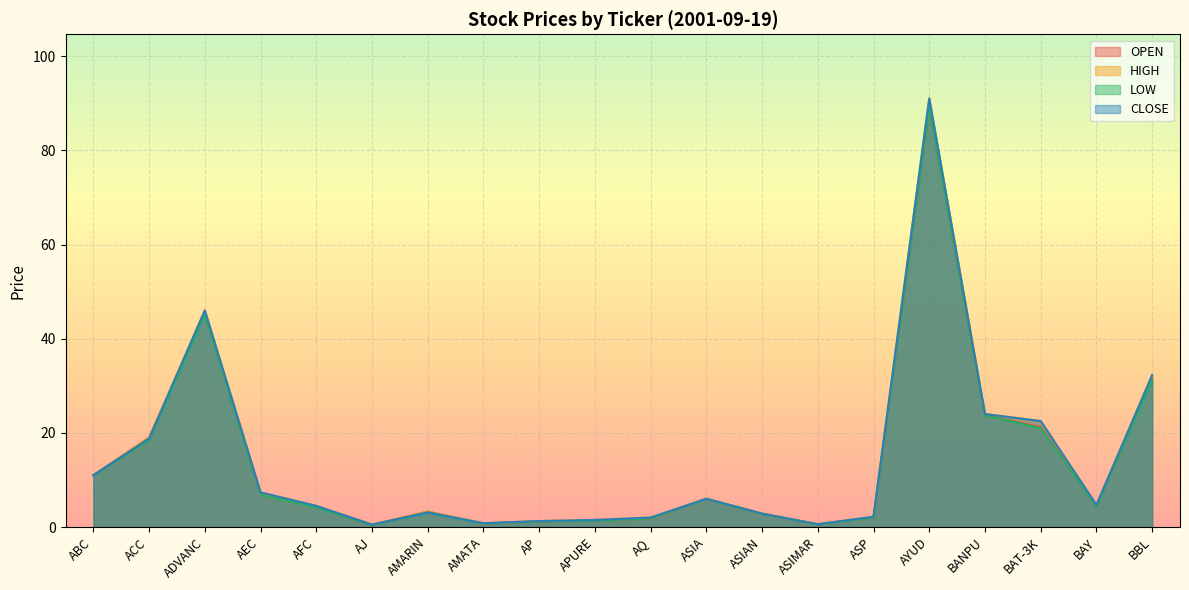

At which label does LOW first exceed 4?

ABC